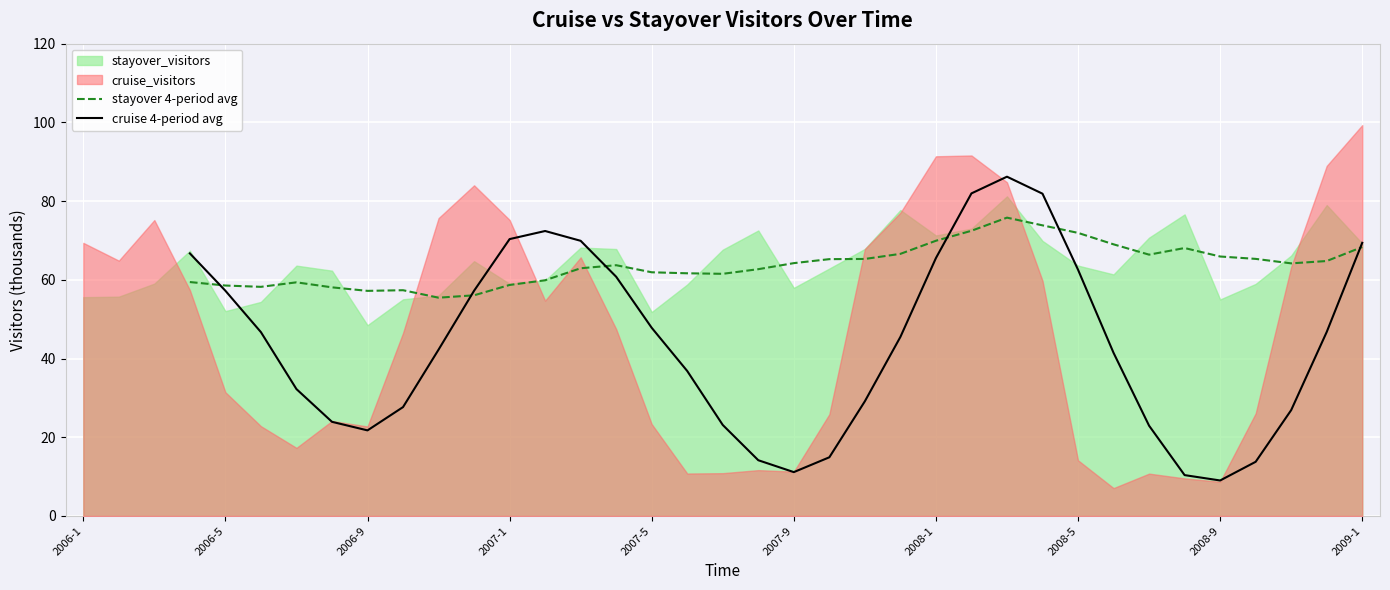

The cruise 4-period avg series shows 46.8 at 35. True or false?

True